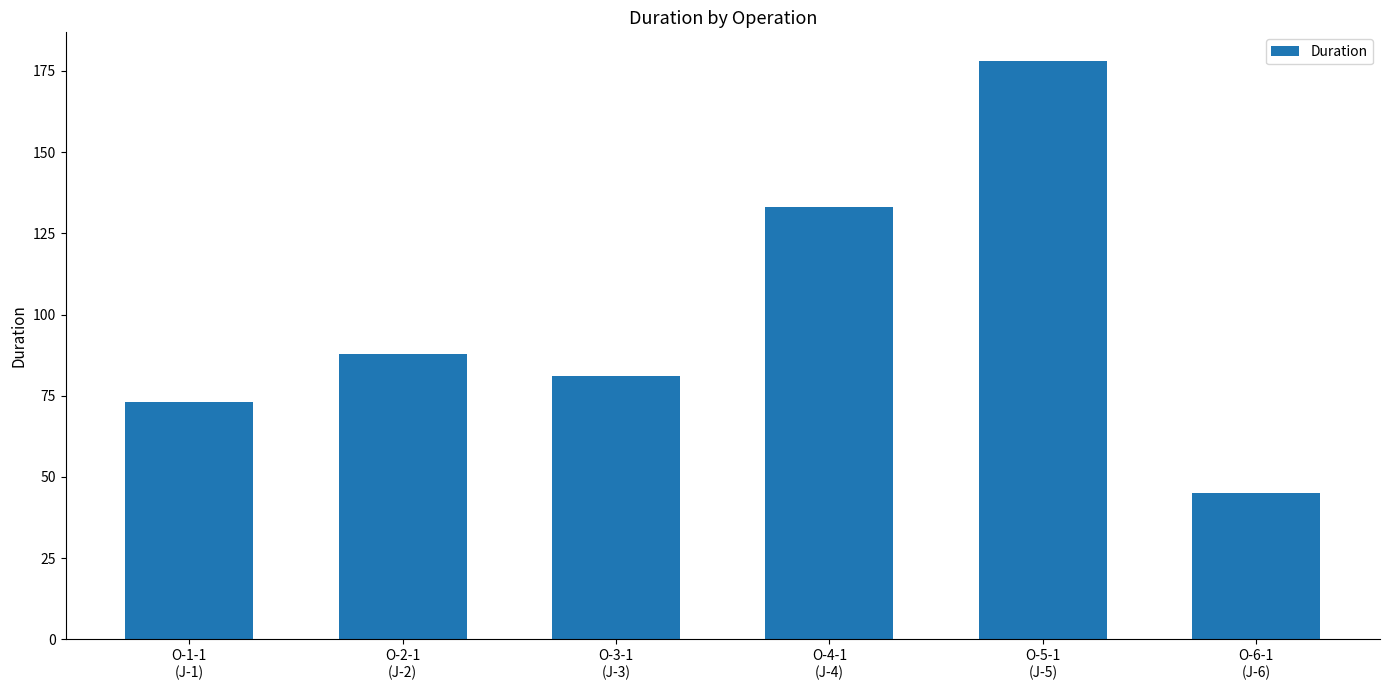

Between O-5-1
(J-5) and O-4-1
(J-4), which is larger?

O-5-1
(J-5)